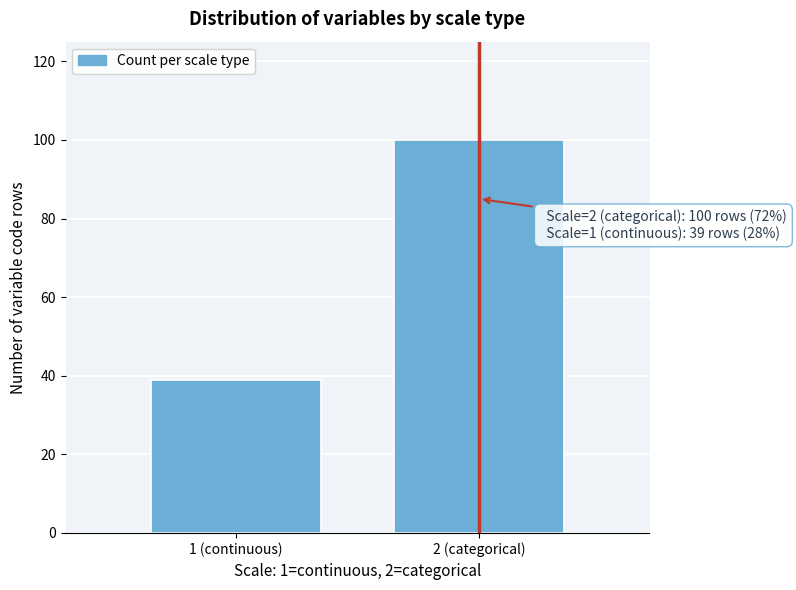

Reading left to right, list all the values displayed in this chart.

39	100